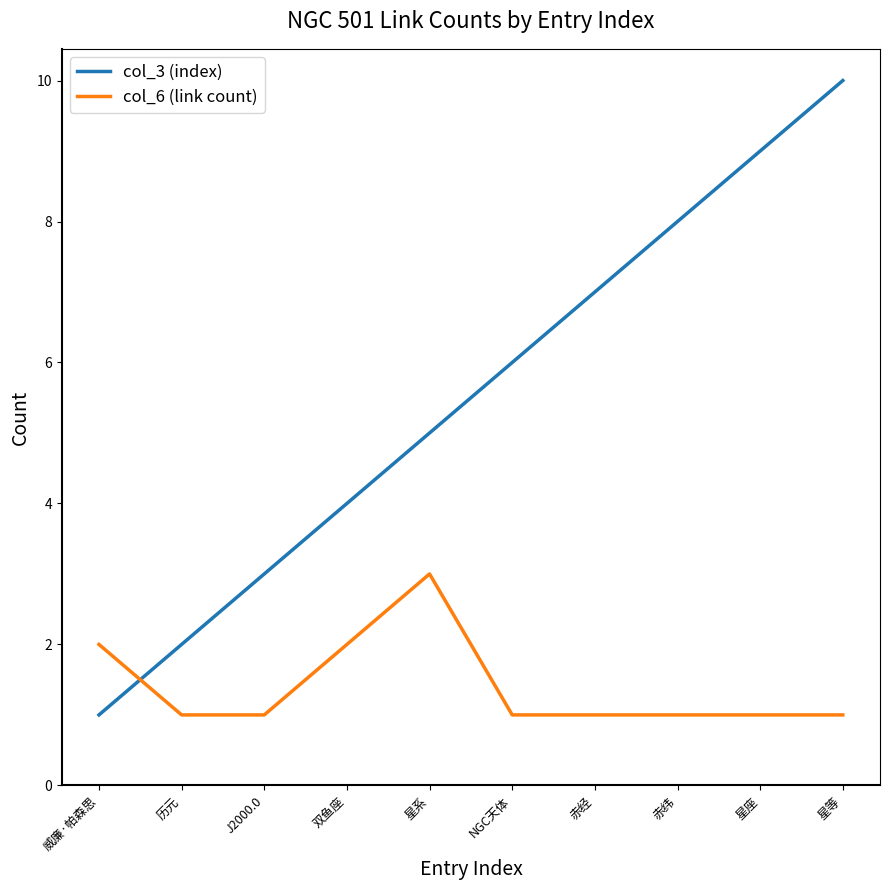

What position from the left is 星系?

5